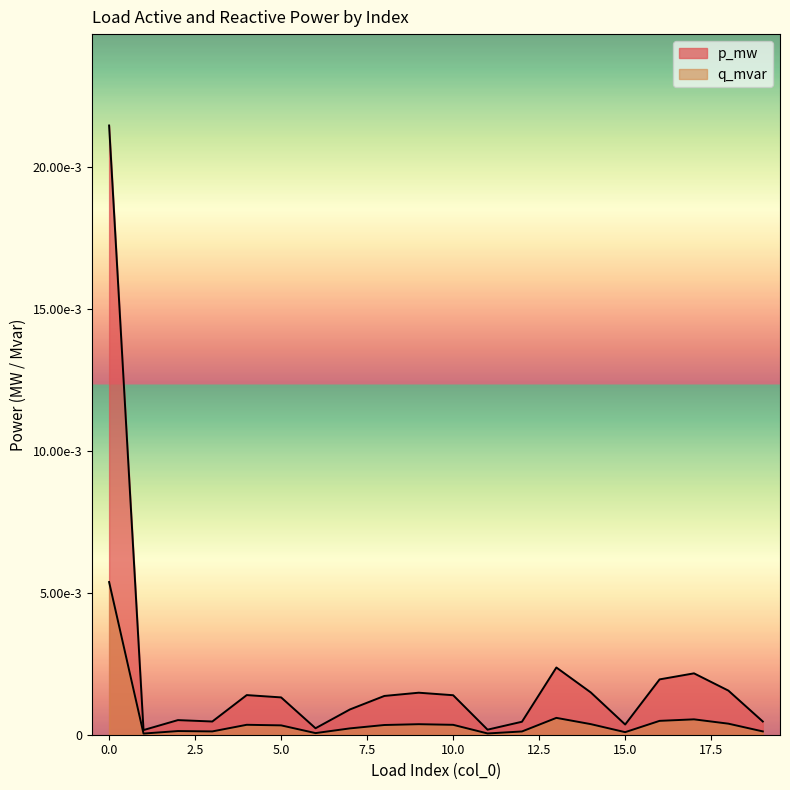

How many lines are shown in the chart?

2